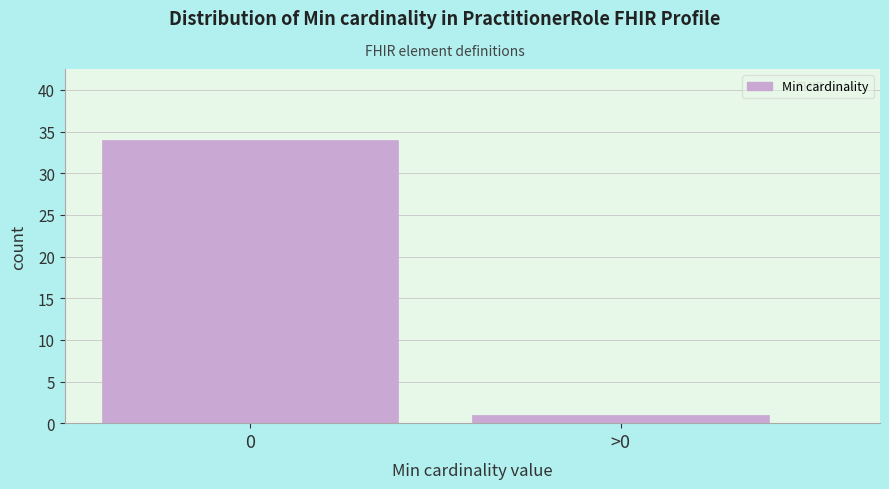

Reading right to left, list all the values displayed in this chart.

1	34